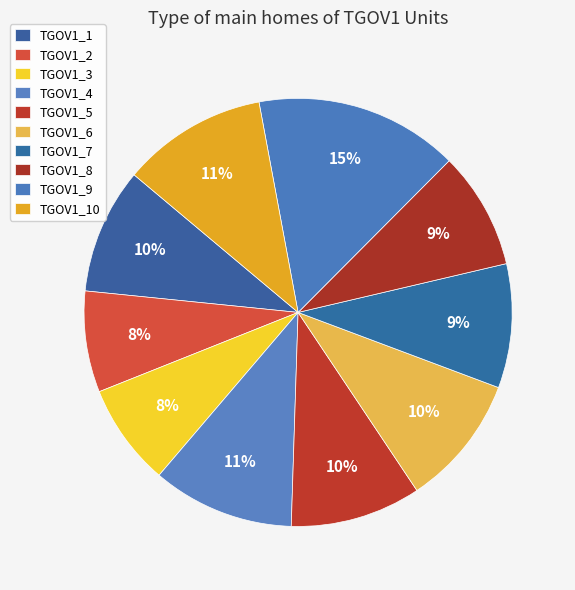

True or false: TGOV1_6 accounts for 10% of the total.

True